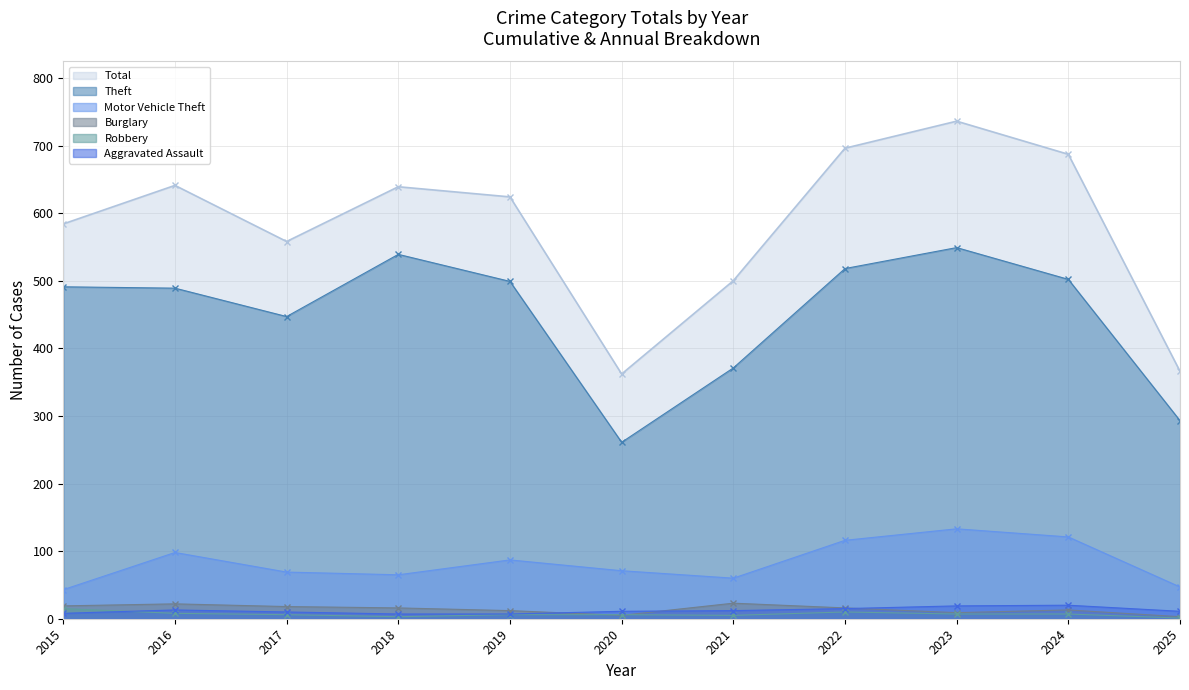

The value of Total at 2019 is 624. True or false?

True